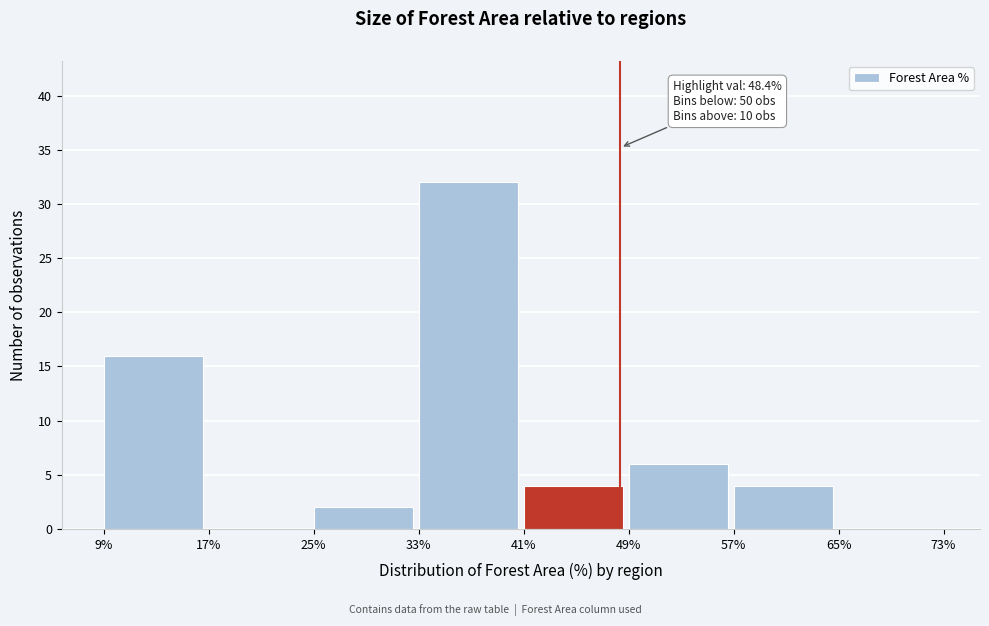

Which range on the x-axis has the tallest bar?

33% to 41%